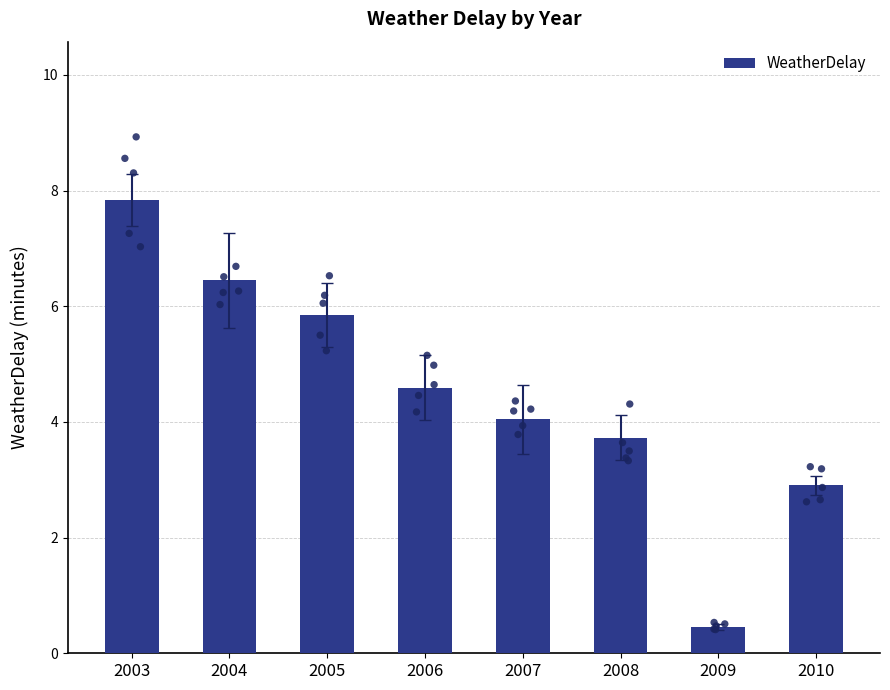

What is the ratio of the value at 2010 to the value at 2005?

0.5